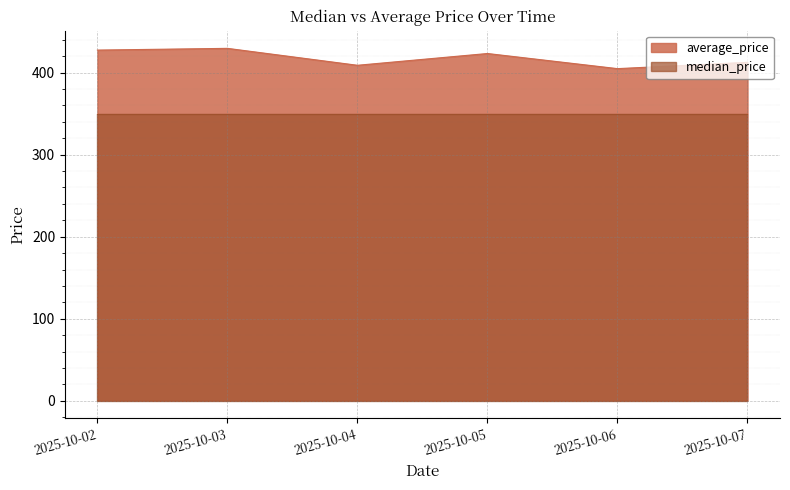

Reading left to right, what are all the values shown in this chart?

2025-10-02=427.4	2025-10-03=429.5	2025-10-04=408.9	2025-10-05=423.2	2025-10-06=404.8	2025-10-07=412.5